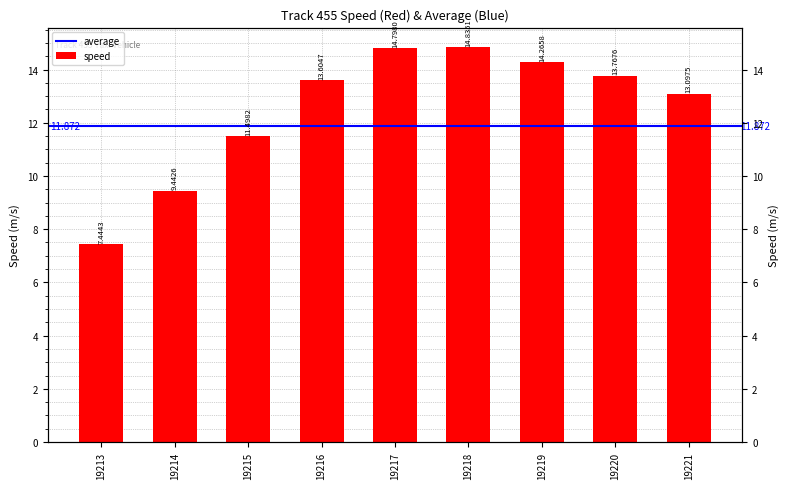

What is the value of the 5th bar from the left?

14.8